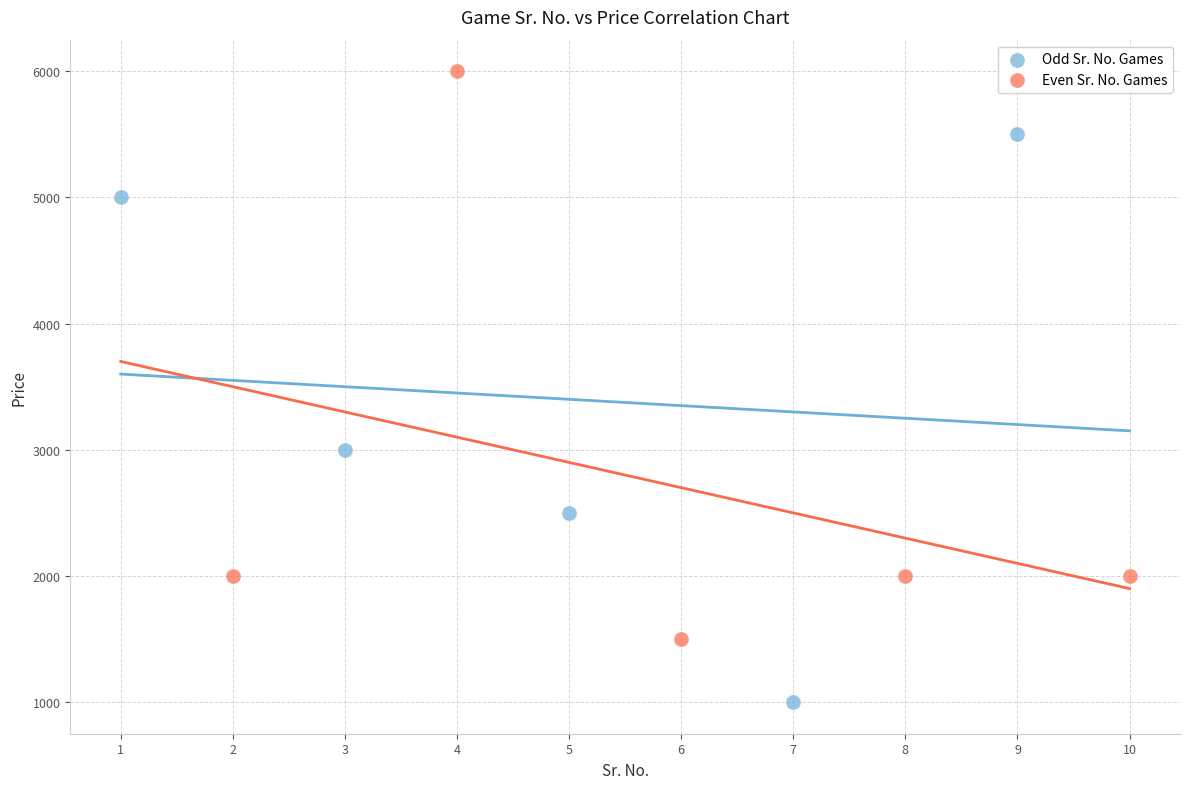

Which series reaches the maximum Y coordinate?

Even Sr. No. Games